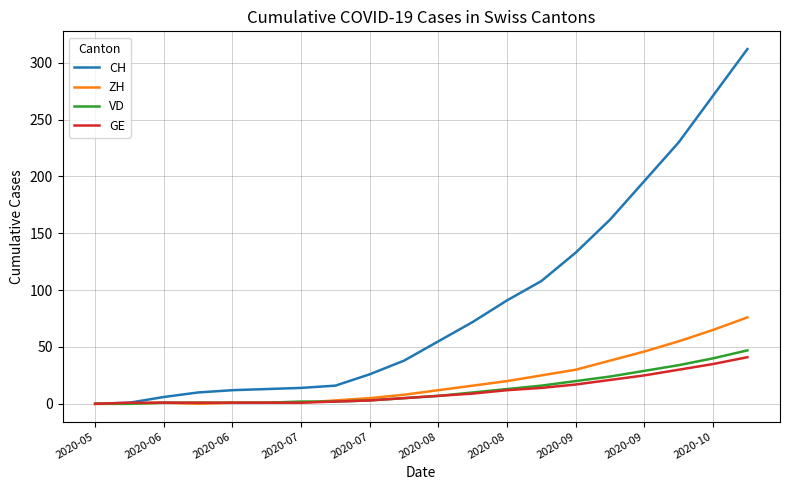

What is the sum of all GE values?

227